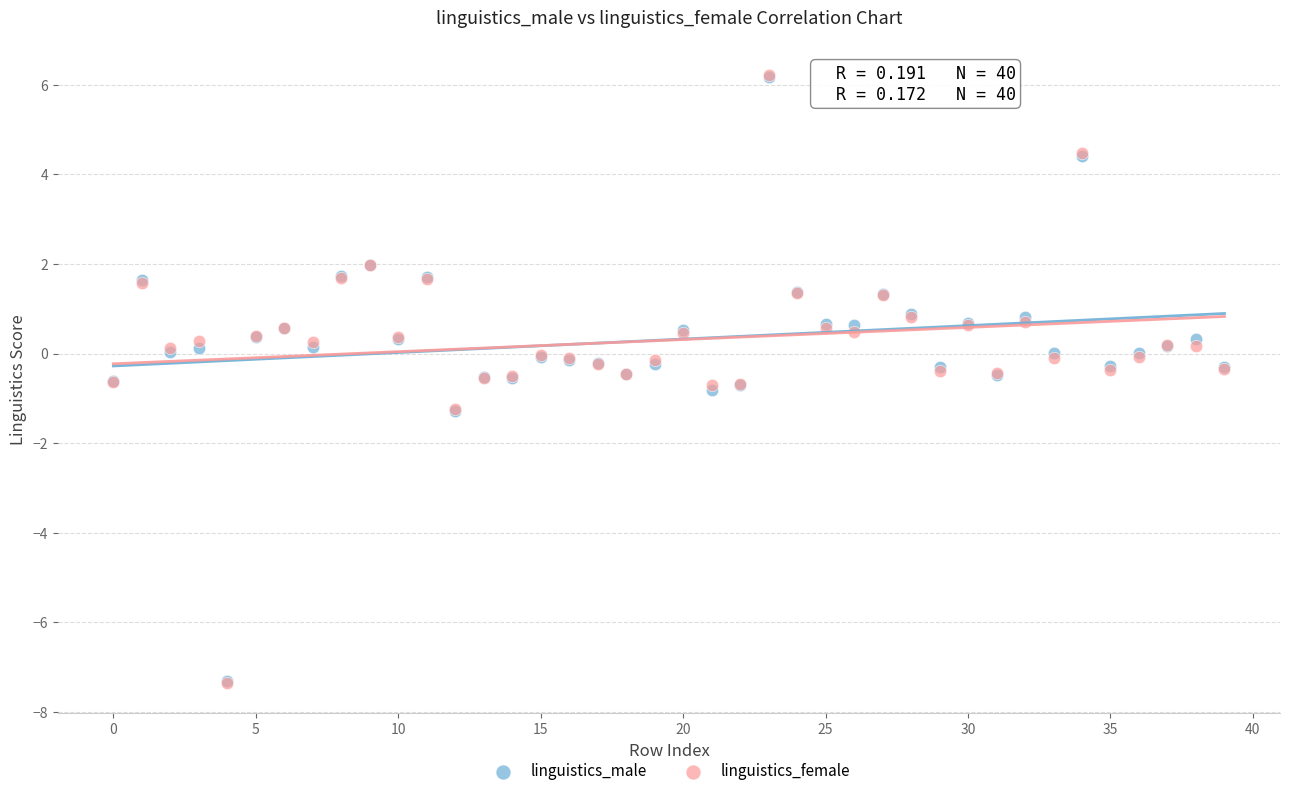

What are all the series names shown in the legend?

linguistics_male, linguistics_female